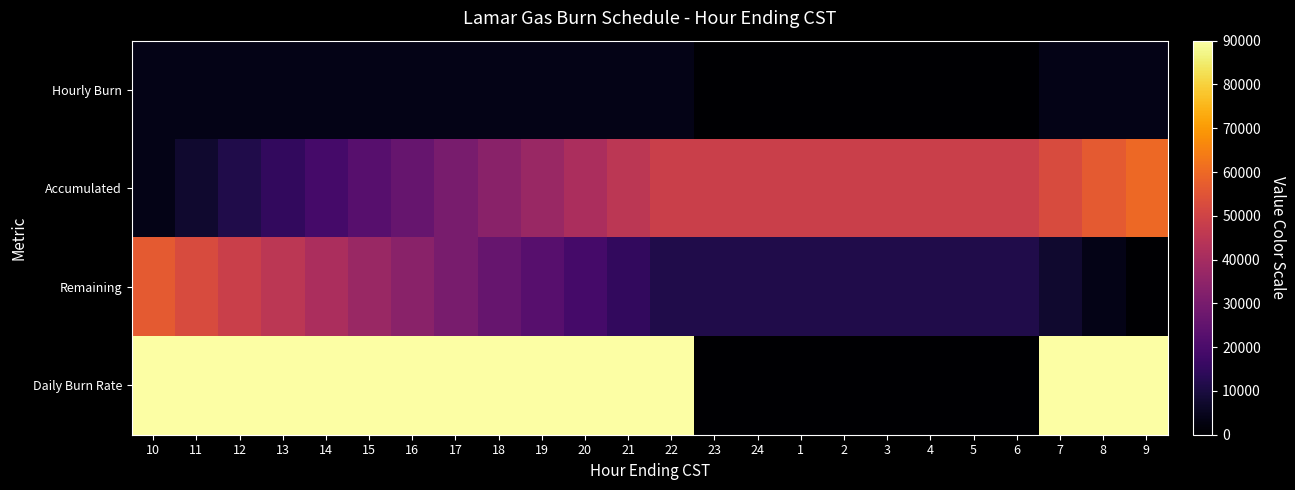

Reading left to right, what are all the values shown in this chart?

Hourly Burn: 10=3750	11=3750	12=3750	13=3750	14=3750	15=3750	16=3750	17=3750	18=3750	19=3750	20=3750	21=3750	22=3750	23=0	24=0	1=0	2=0	3=0	4=0	5=0	6=0	7=3750	8=3750	9=3750
Accumulated: 10=3750	11=7500	12=11250	13=15000	14=18750	15=22500	16=26250	17=30000	18=33750	19=37500	20=41250	21=45000	22=48750	23=48750	24=48750	1=48750	2=48750	3=48750	4=48750	5=48750	6=48750	7=52500	8=56250	9=60000
Remaining: 10=56250	11=52500	12=48750	13=45000	14=41250	15=37500	16=33750	17=30000	18=26250	19=22500	20=18750	21=15000	22=11250	23=11250	24=11250	1=11250	2=11250	3=11250	4=11250	5=11250	6=11250	7=7500	8=3750	9=0
Daily Burn Rate: 10=90000	11=90000	12=90000	13=90000	14=90000	15=90000	16=90000	17=90000	18=90000	19=90000	20=90000	21=90000	22=90000	23=0	24=0	1=0	2=0	3=0	4=0	5=0	6=0	7=90000	8=90000	9=90000